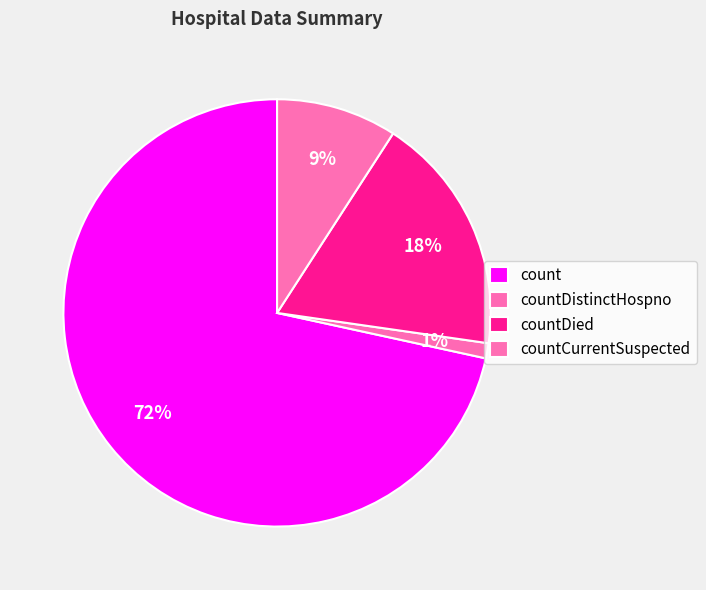

To the nearest percent, what portion does count represent?

72%